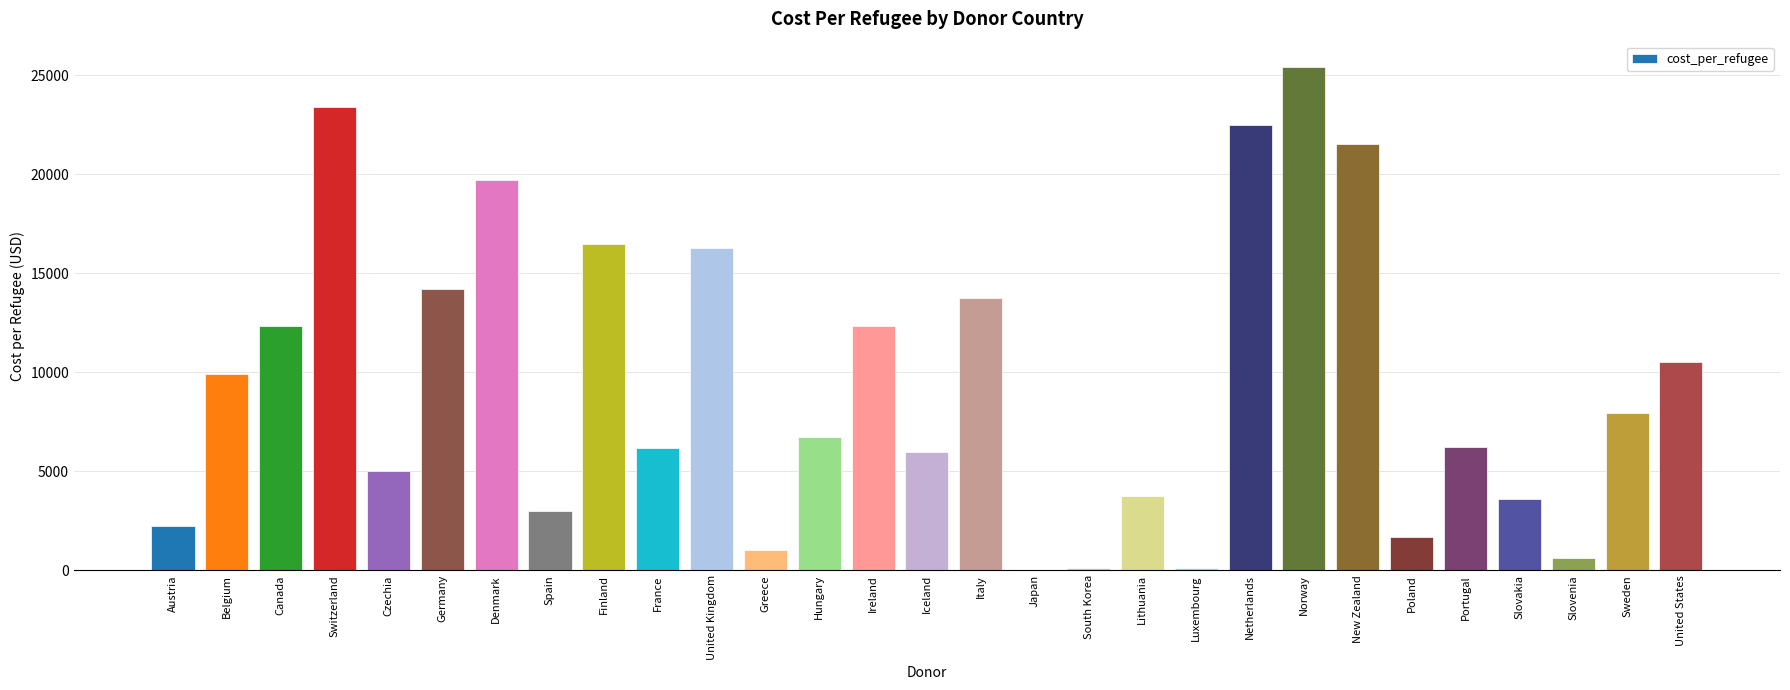

What is the ratio of the value at Belgium to the value at Hungary?

1.5